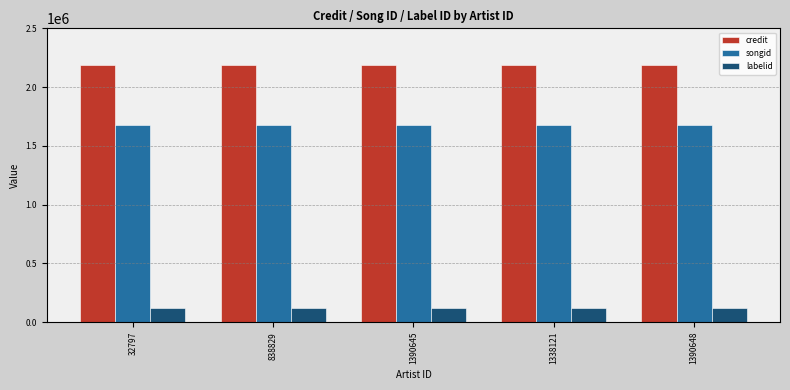

What is the difference between the highest and lowest values at 32797?

2062879